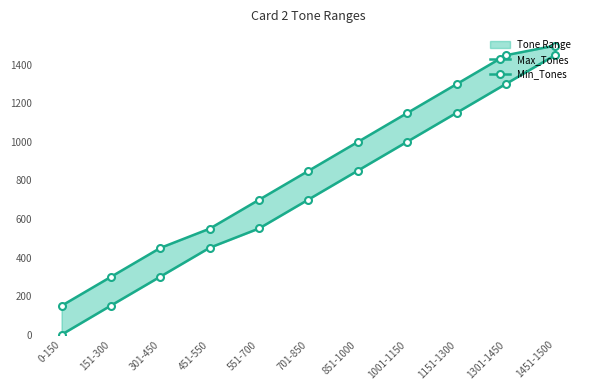

How many values in the Min_Tones series exceed 701?

5